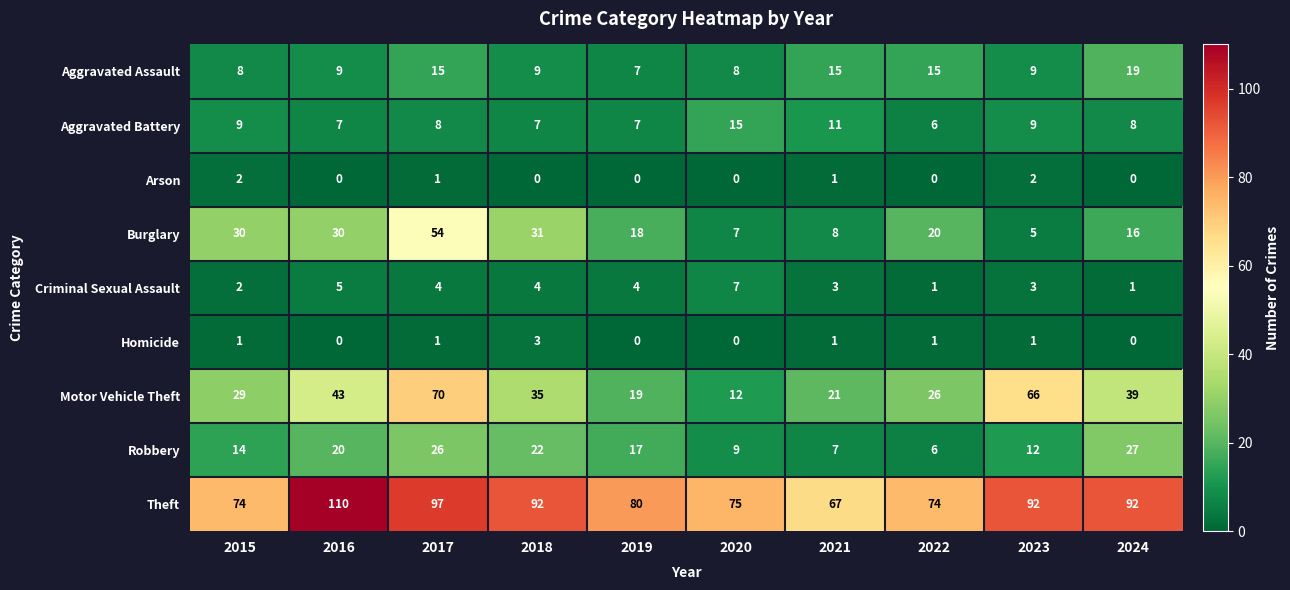

At which label does Motor Vehicle Theft first exceed 35?

2016